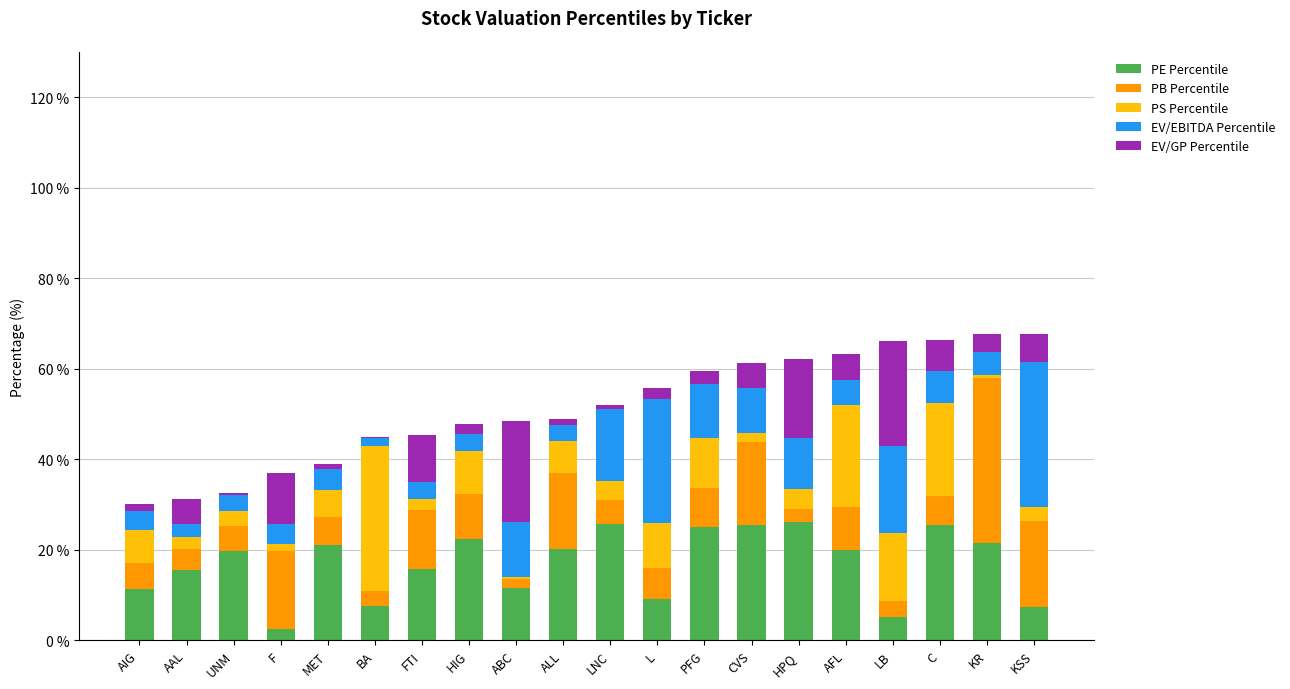

What is the highest value of the PE Percentile series?

26.1